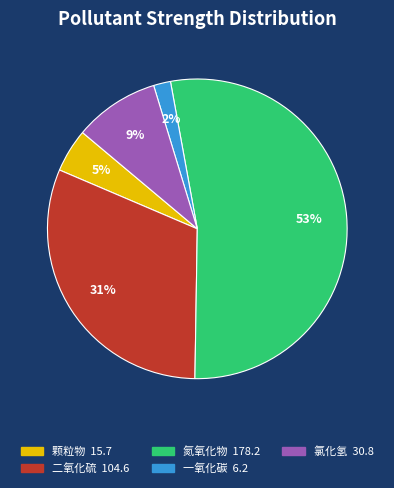

To the nearest percent, what is the difference between the 二氧化硫 and 一氧化碳 slice percentages?

29%